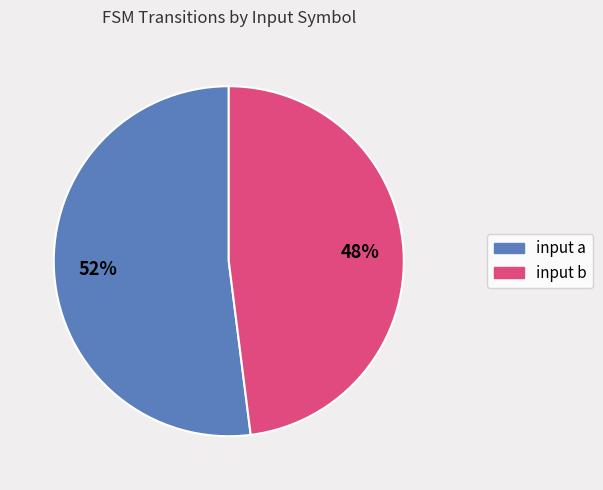

To the nearest percent, what is the combined percentage of input a and input b?

100%